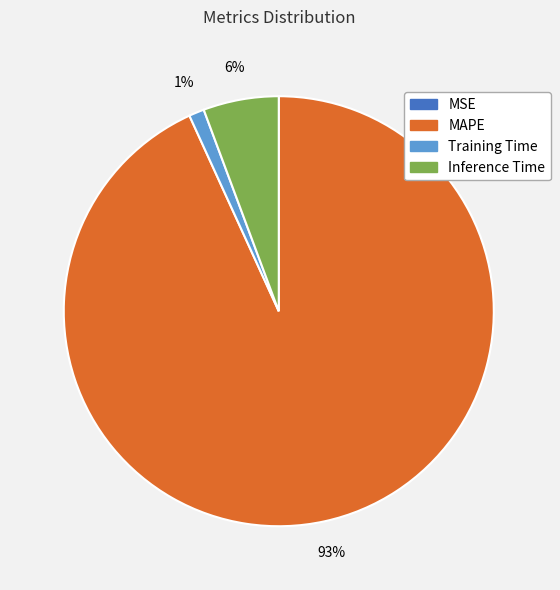

To the nearest percent, what is the difference between the Inference Time and Training Time slice percentages?

5%